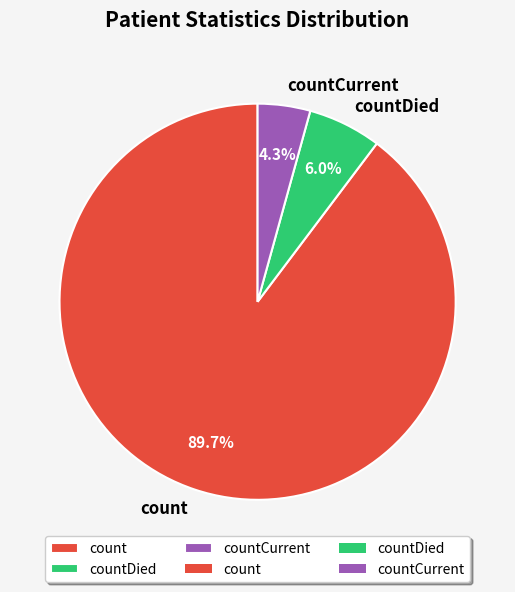

What is the smallest slice in the pie chart?

countCurrent